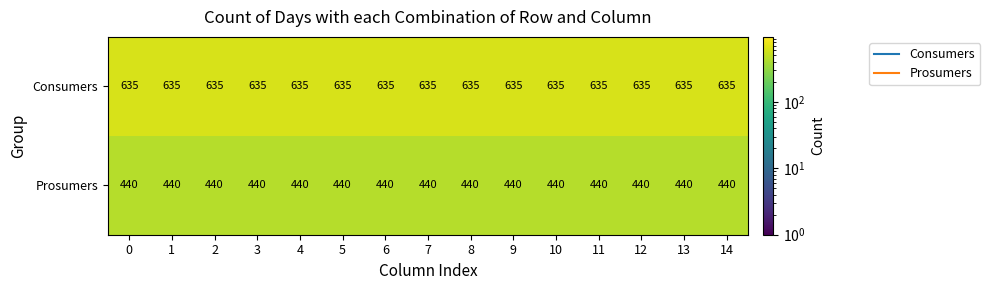

At how many categories does at least one series exceed 583?

15